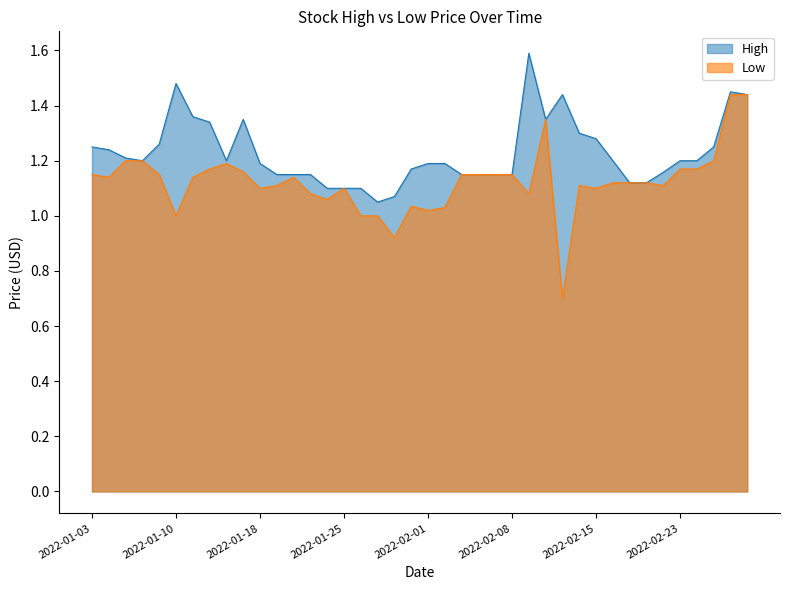

True or false: Low and High intersect in this chart.

False